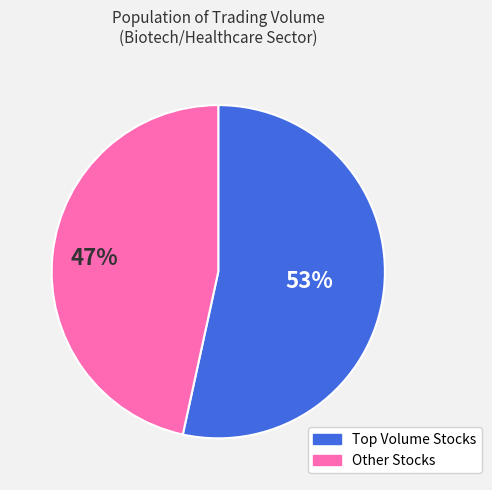

Does any single category account for the majority?

Yes